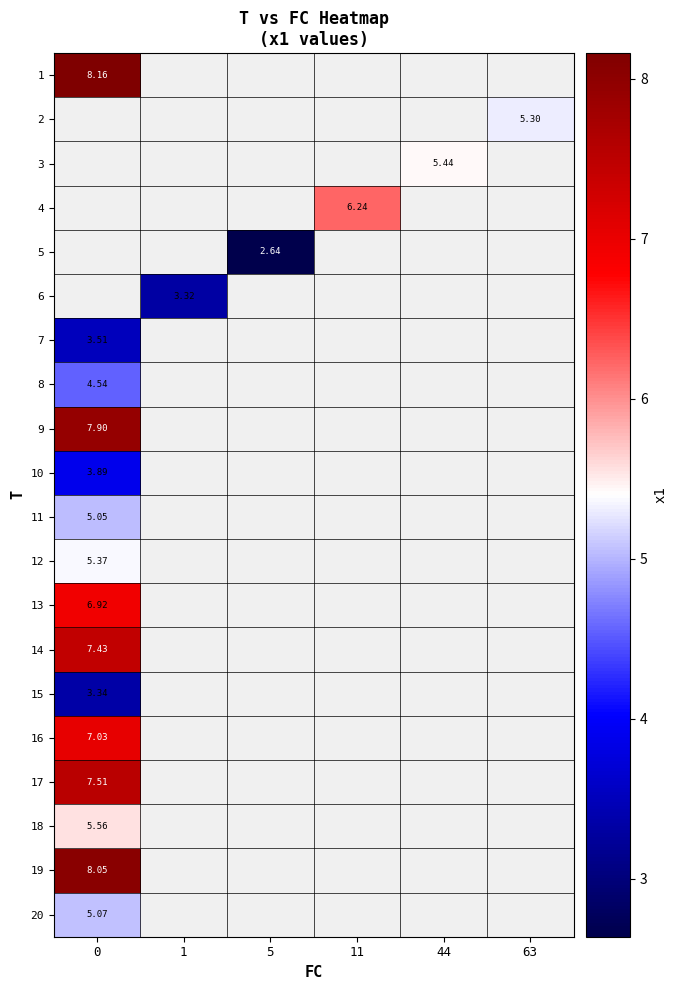

Rank the categories by 8 value from highest to lowest.

0, 1, 5, 11, 44, 63